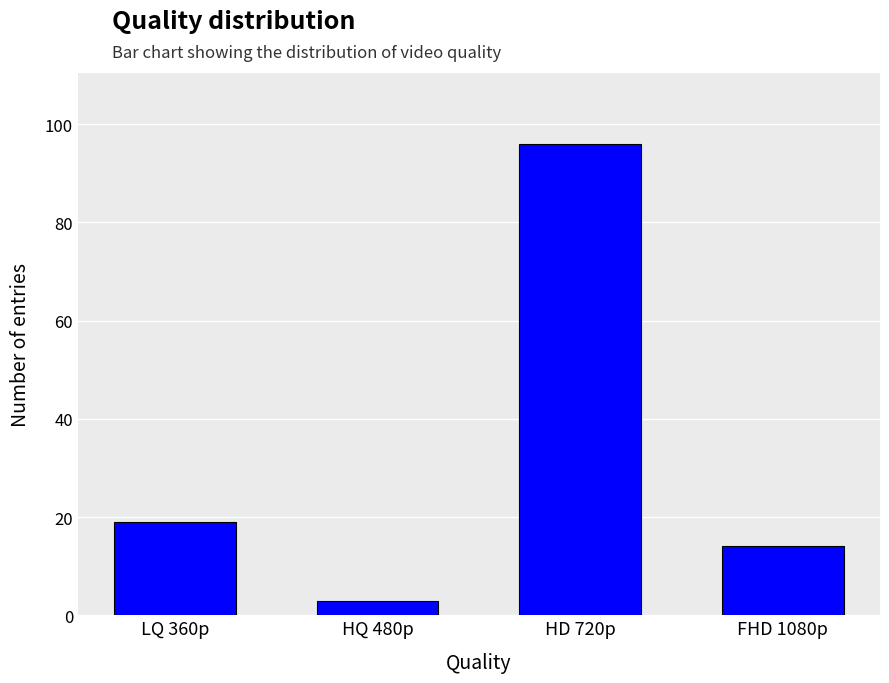

Where is the data nearest to the value 49?

LQ 360p